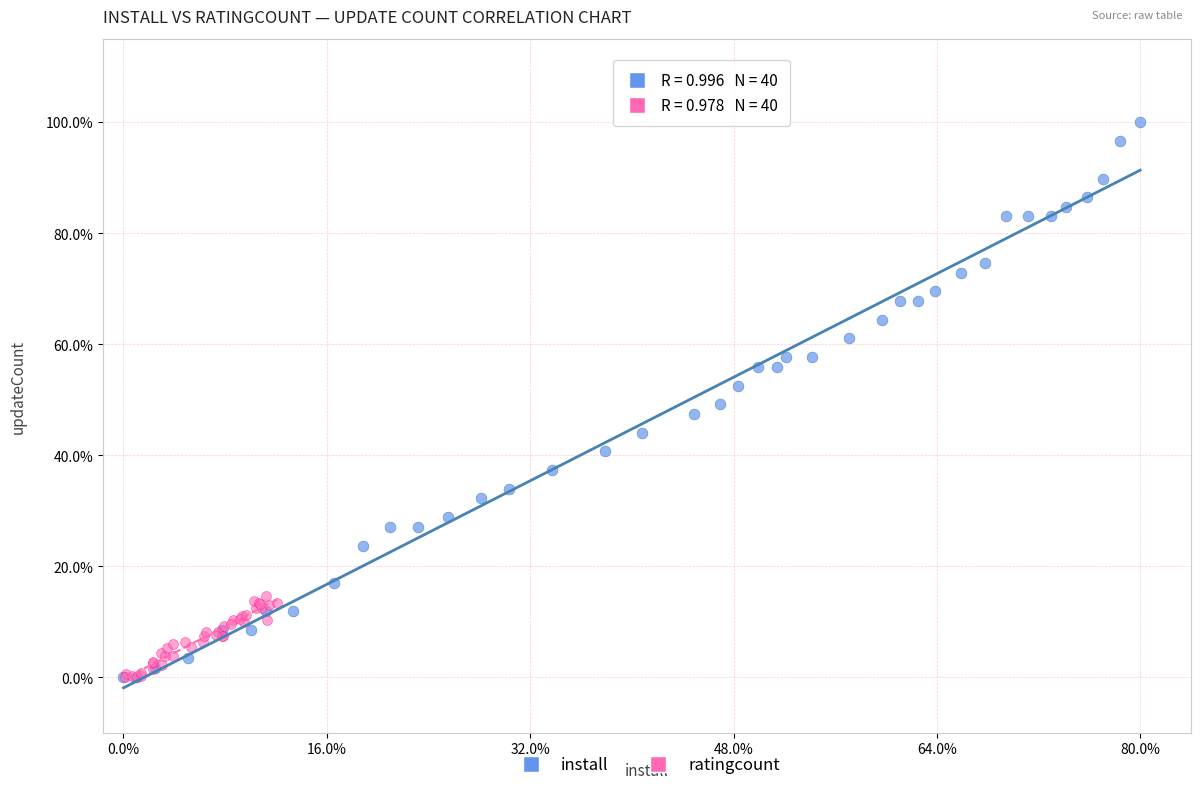

What are all the series names shown in the legend?

install, ratingcount